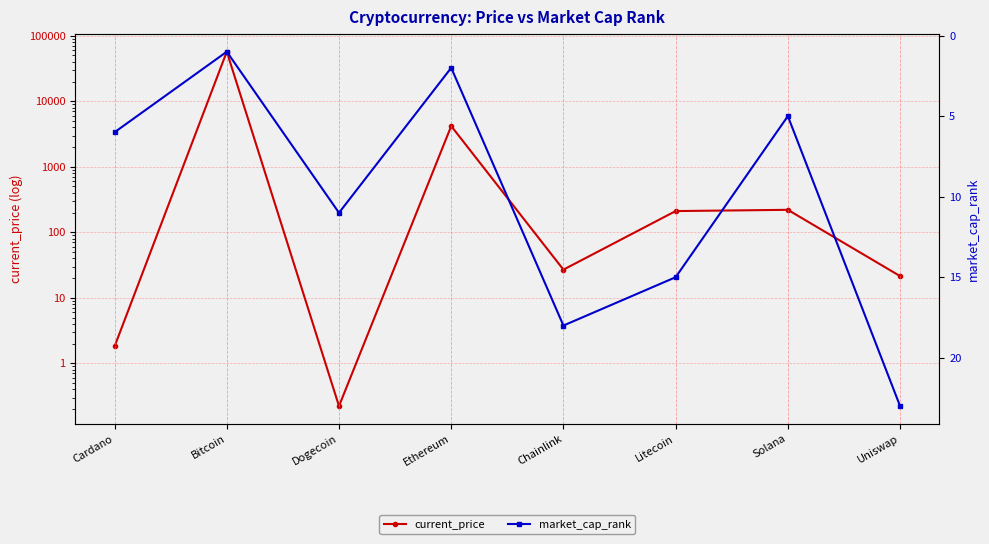

What are all the series names shown in the legend?

current_price, market_cap_rank